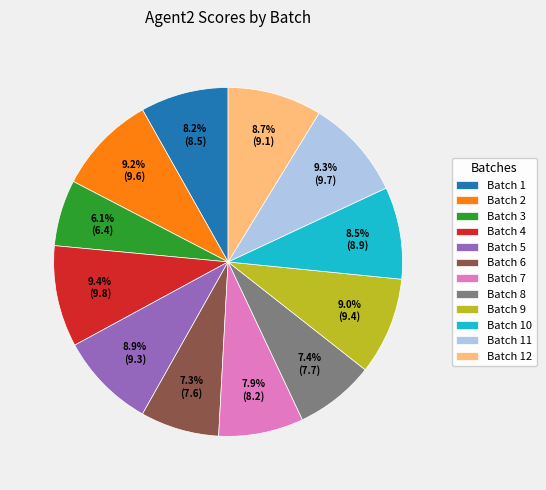

Combined, do Batch 5 and Batch 8 account for over 50%?

No